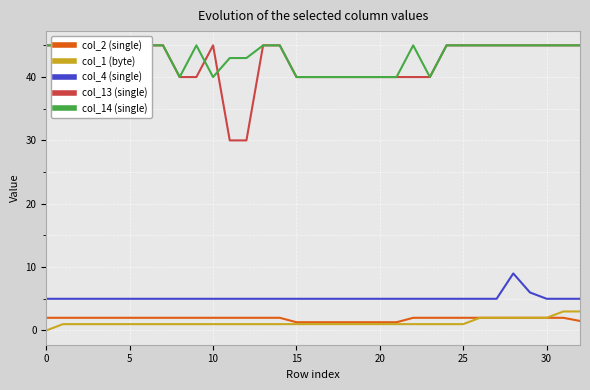

How many data points in col_2 (single) are less than 2?

8